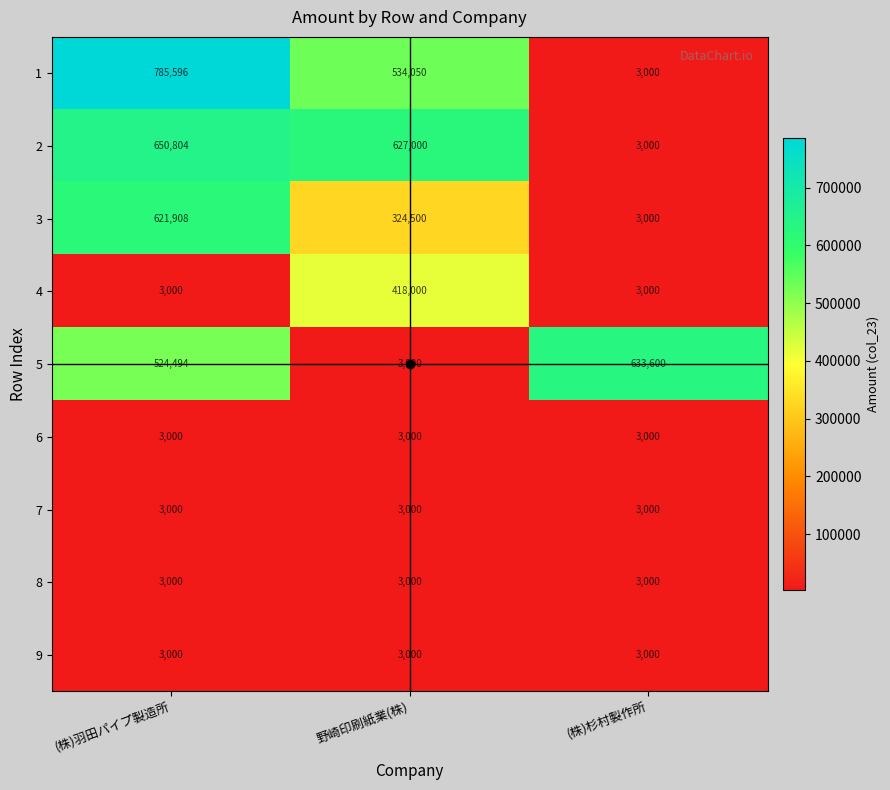

Count the number of categories in the chart.

3